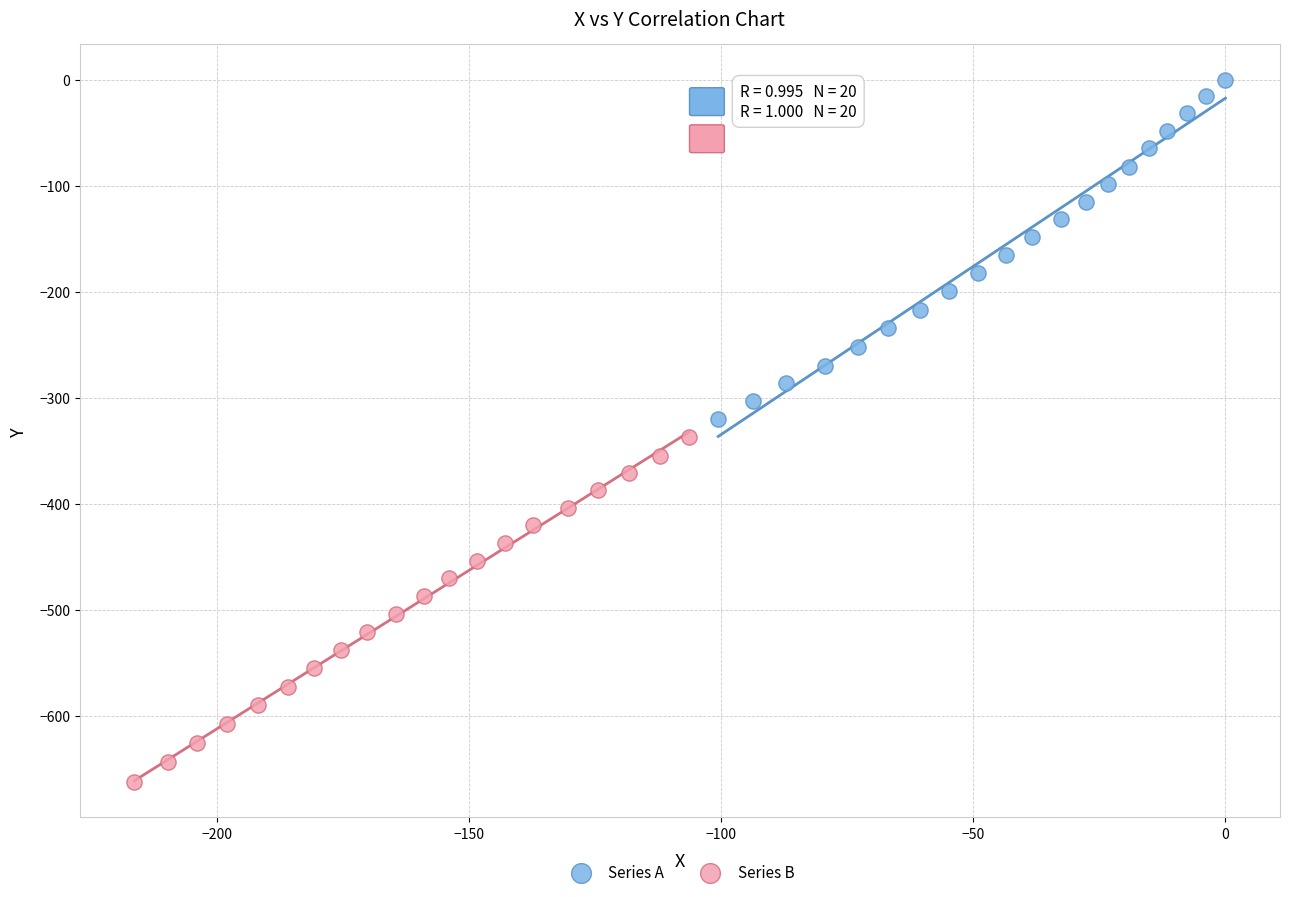

Which series has the widest spread of Y values?

Series B